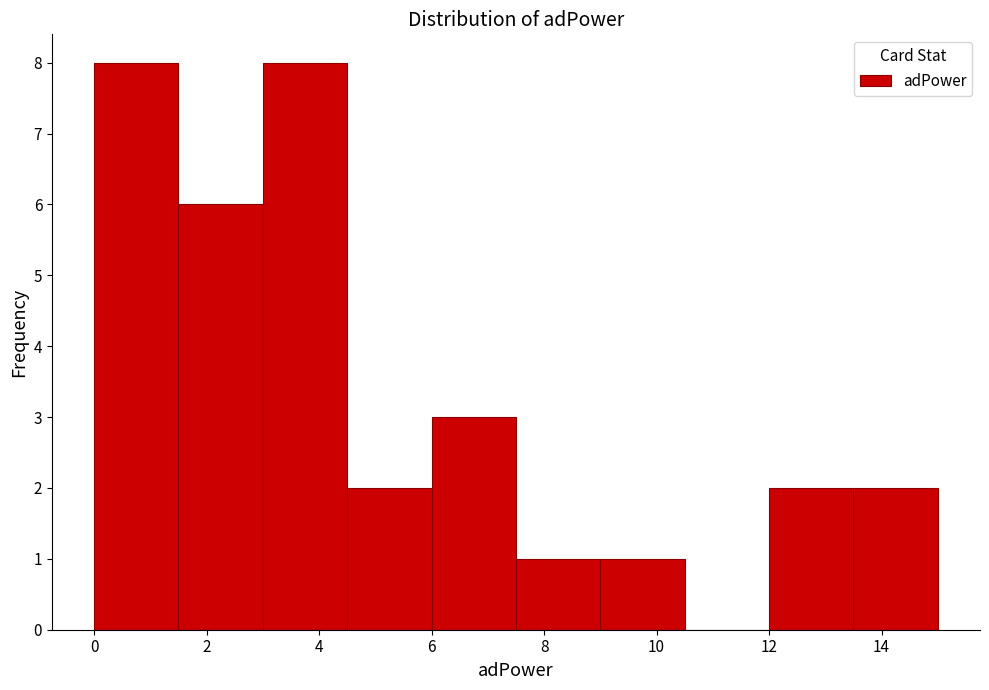

Reading left to right, transcribe this chart: for each bar, give the range it covers on the x-axis and its height. Neither the bar edges nor the heights are printed on the chart, so give them approximately, as read against the axes.

0.0 to 1.5: 8
1.5 to 3.0: 6
3.0 to 4.5: 8
4.5 to 6.0: 2
6.0 to 7.5: 3
7.5 to 9.0: 1
9.0 to 10.5: 1
10.5 to 12.0: 0
12.0 to 13.5: 2
13.5 to 15.0: 2